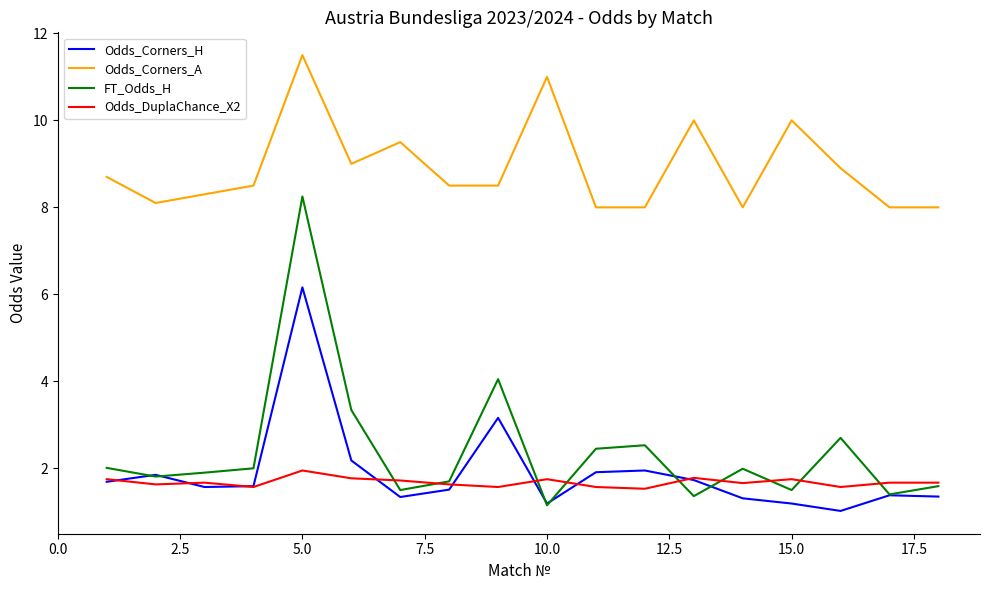

True or false: Odds_Corners_A and FT_Odds_H intersect in this chart.

False